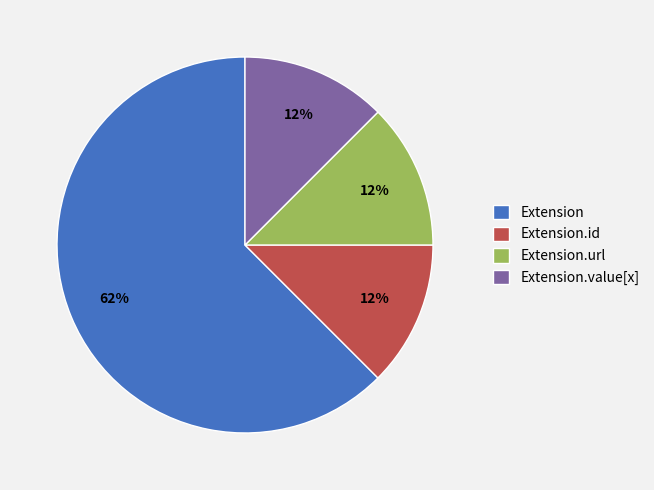

Is the sum of Extension and Extension.value[x] greater than half?

Yes